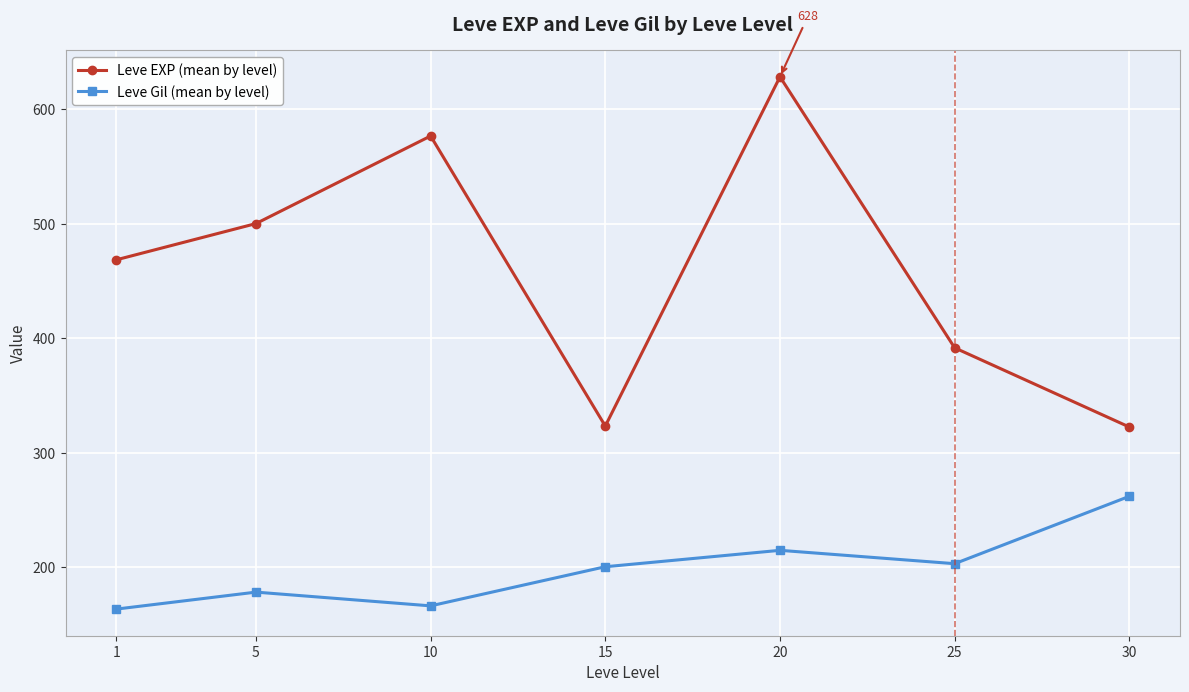

In Leve EXP (mean by level), how many points are higher than both neighbors (excluding endpoints)?

2